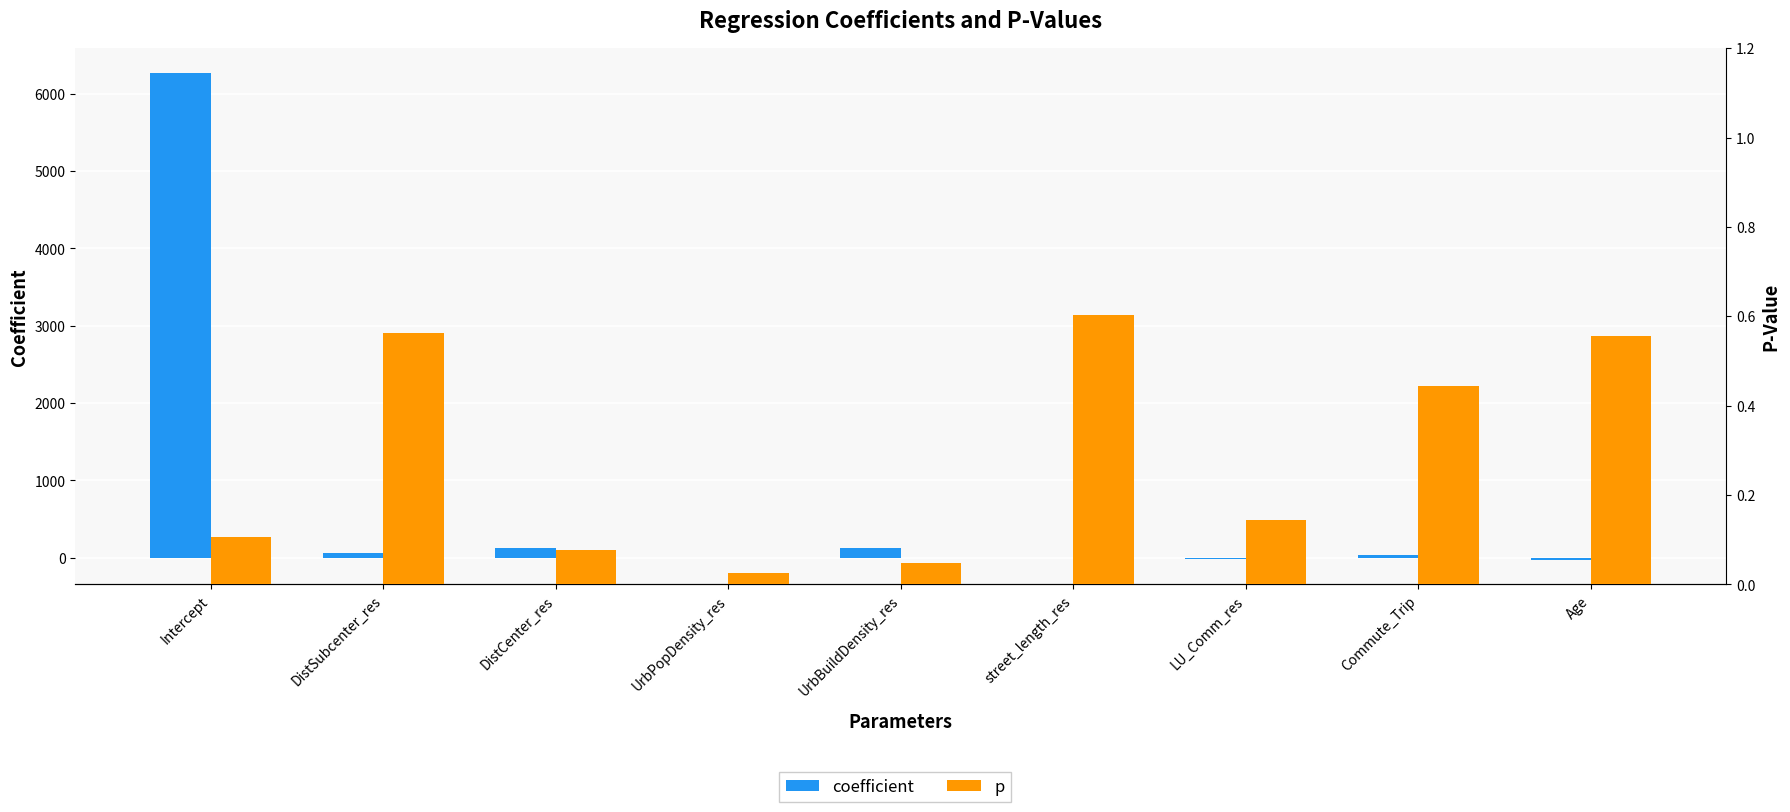

What is the average value of the coefficient series?

730.2